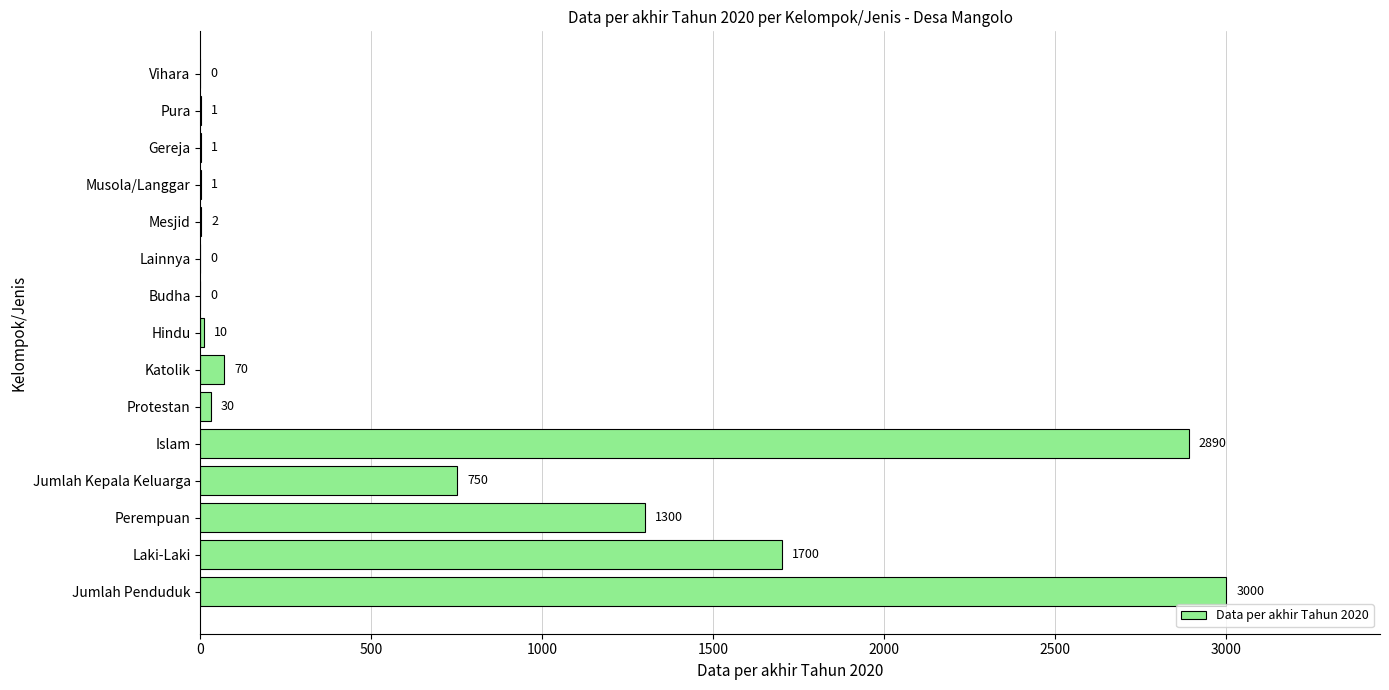

The value at Lainnya is -2012. True or false?

False